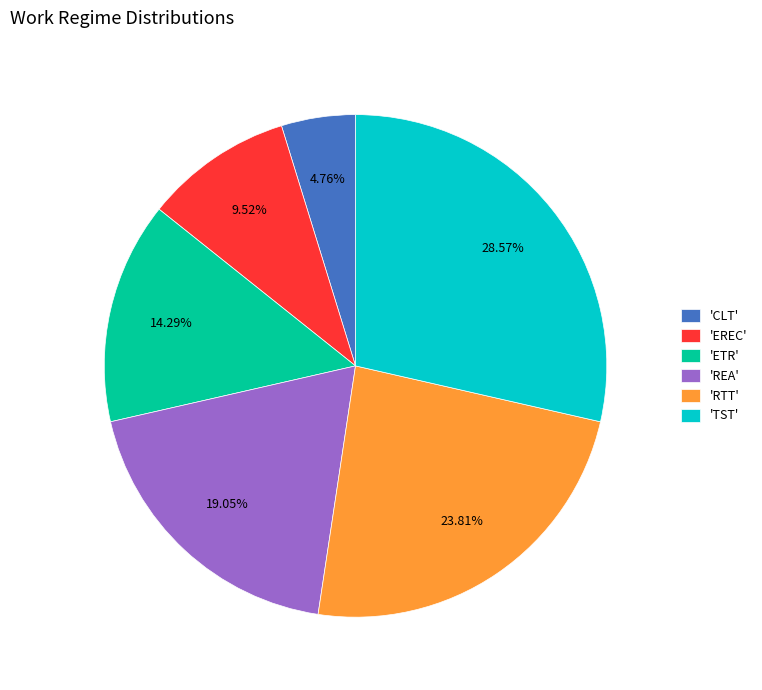

Which has a higher value, 'ETR' or 'TST'?

'TST'